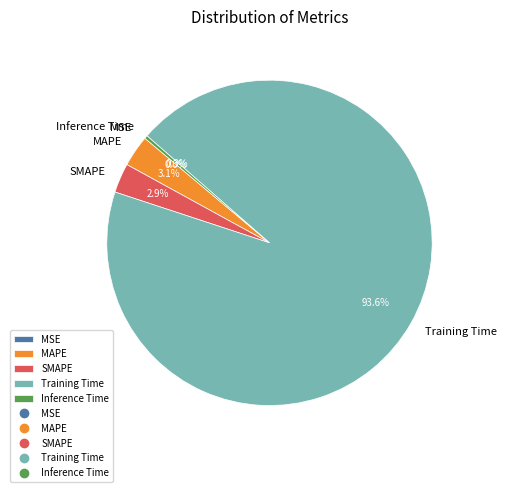

Does Training Time represent more than half of the total?

Yes